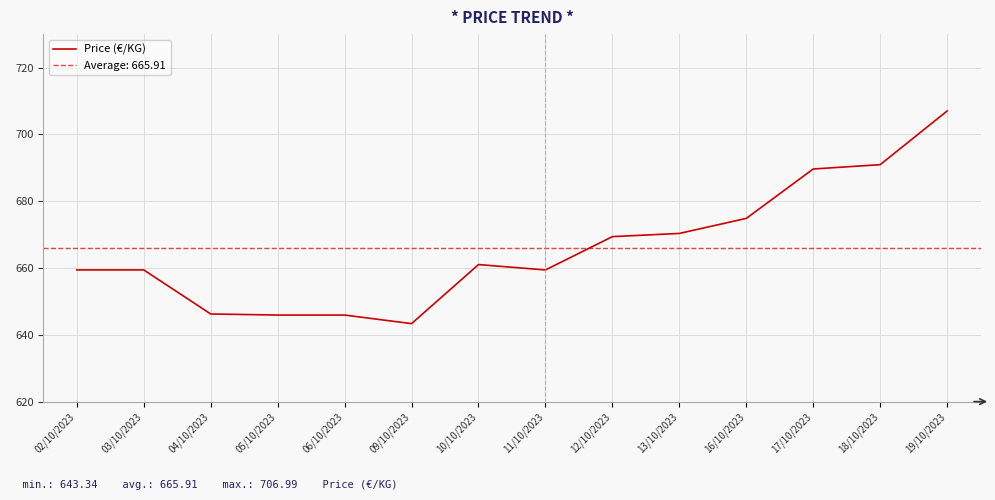

True or false: the data has more than 1 interior local peaks.

False